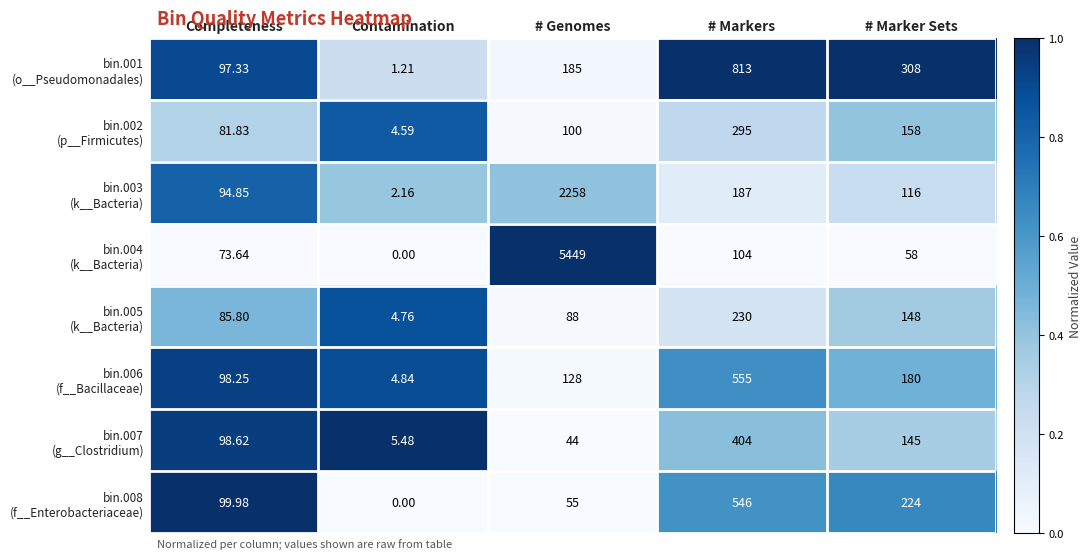

At which category does the chart reach its minimum across all series?

Contamination